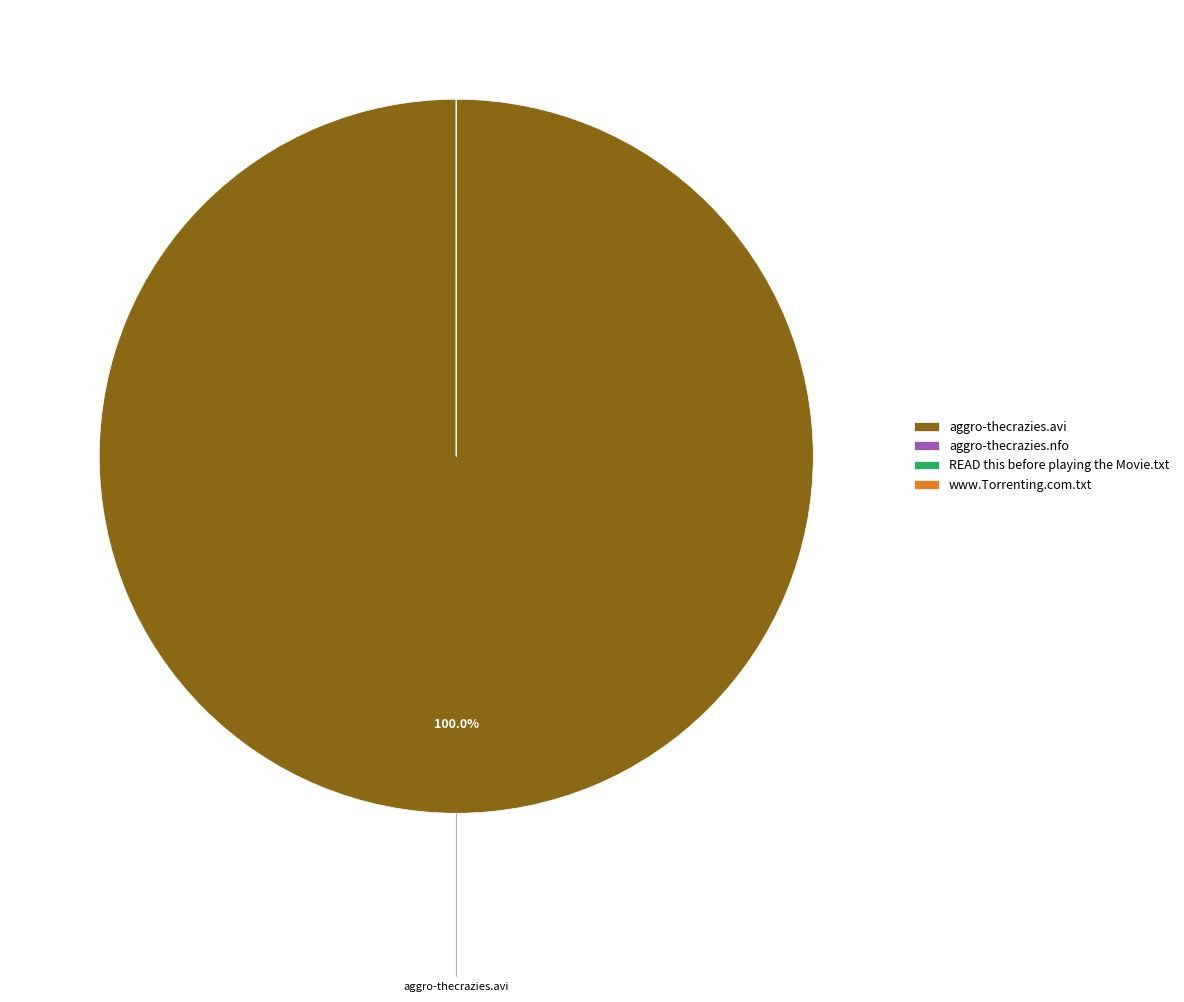

Which slice is the largest?

aggro-thecrazies.avi